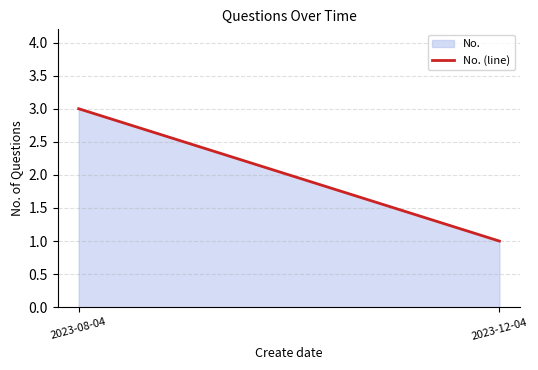

Which has a higher value, 2023-12-04 or 2023-08-04?

2023-08-04